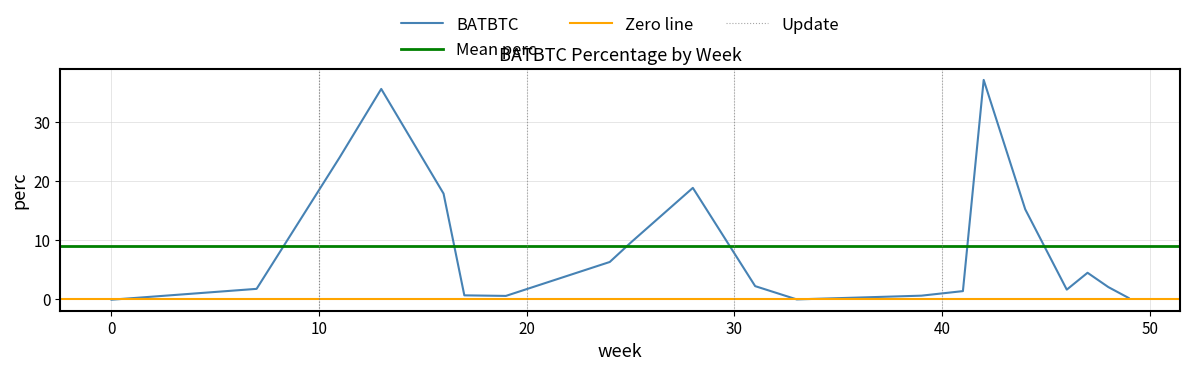

What is the minimum value shown in the chart?

-0.1